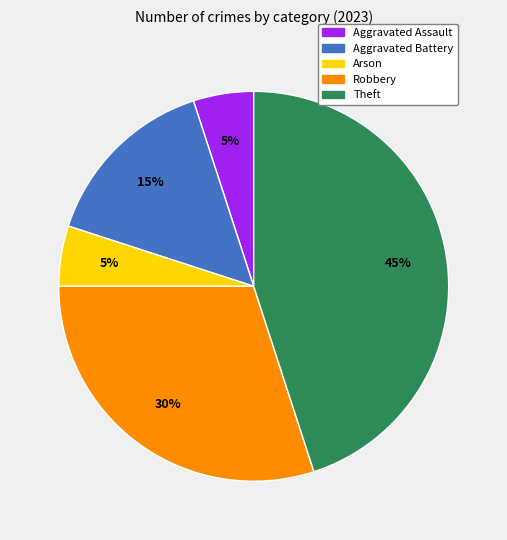

Count the number of slices in the pie.

5